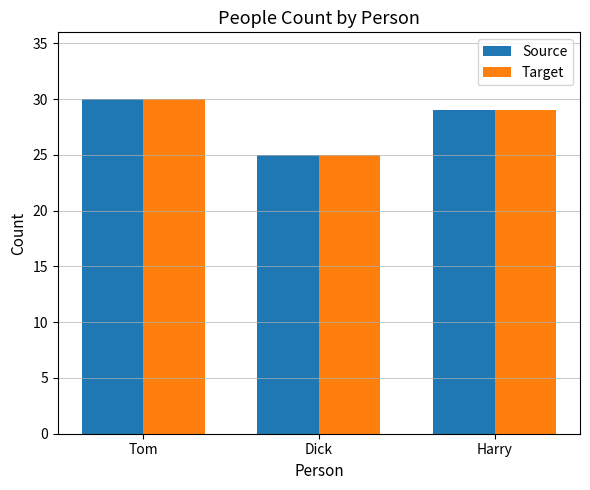

What is the difference between the maximum and minimum values in the Source series?

5